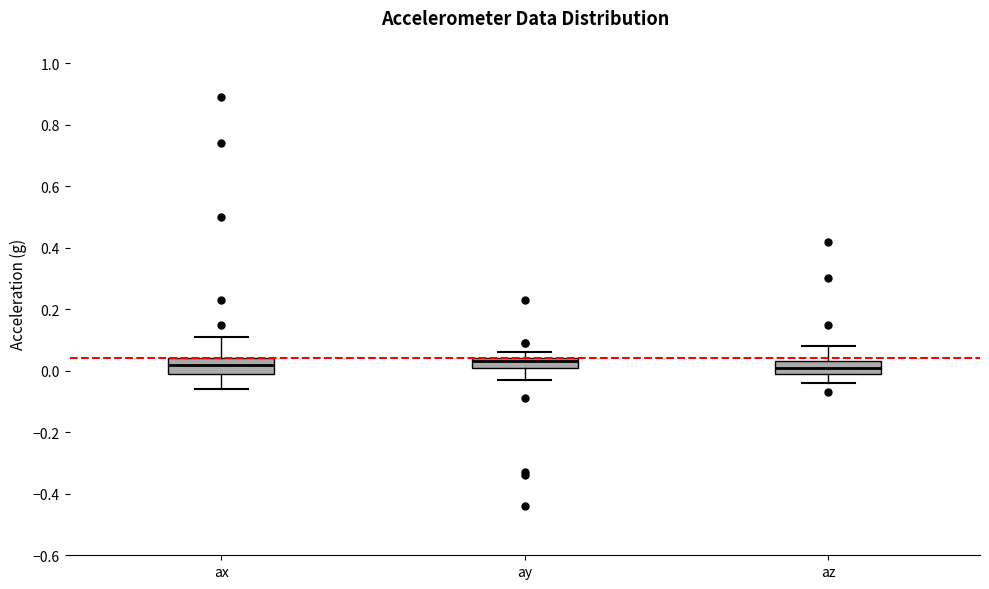

Where does the lower whisker of the box for ay end on the y-axis? The values are not printed on the chart, so give them approximately, as read against the axis.

-0.02